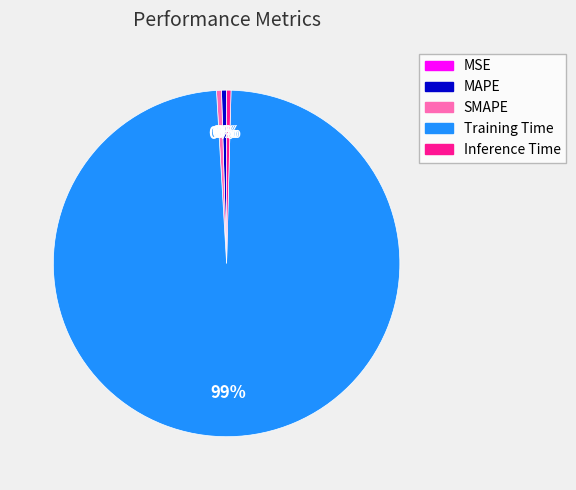

What is the largest slice in the pie chart?

Training Time